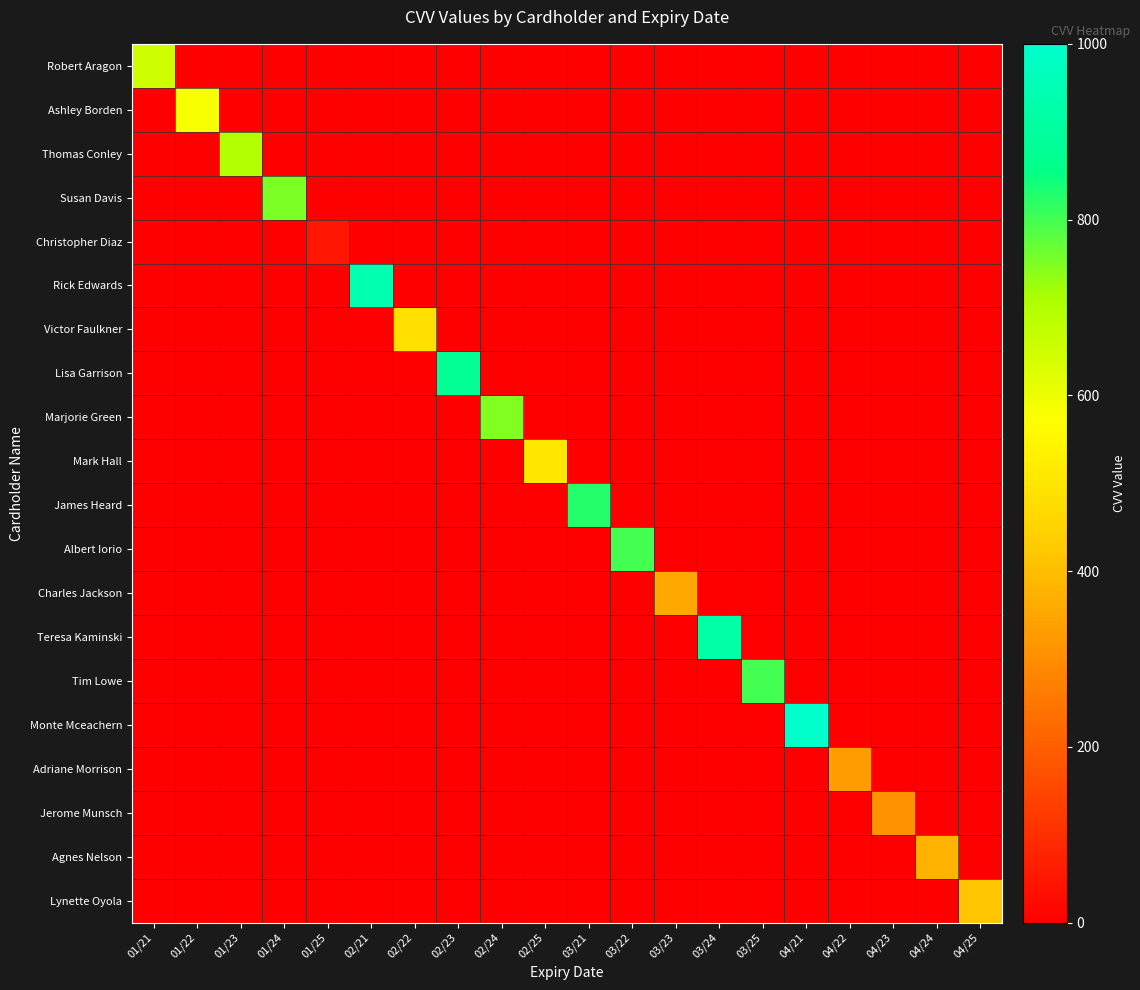

Reading left to right, what are all the values shown in this chart?

Robert Aragon: 01/21=653	01/22=0	01/23=0	01/24=0	01/25=0	02/21=0	02/22=0	02/23=0	02/24=0	02/25=0	03/21=0	03/22=0	03/23=0	03/24=0	03/25=0	04/21=0	04/22=0	04/23=0	04/24=0	04/25=0
Ashley Borden: 01/21=0	01/22=585	01/23=0	01/24=0	01/25=0	02/21=0	02/22=0	02/23=0	02/24=0	02/25=0	03/21=0	03/22=0	03/23=0	03/24=0	03/25=0	04/21=0	04/22=0	04/23=0	04/24=0	04/25=0
Thomas Conley: 01/21=0	01/22=0	01/23=703	01/24=0	01/25=0	02/21=0	02/22=0	02/23=0	02/24=0	02/25=0	03/21=0	03/22=0	03/23=0	03/24=0	03/25=0	04/21=0	04/22=0	04/23=0	04/24=0	04/25=0
Susan Davis: 01/21=0	01/22=0	01/23=0	01/24=752	01/25=0	02/21=0	02/22=0	02/23=0	02/24=0	02/25=0	03/21=0	03/22=0	03/23=0	03/24=0	03/25=0	04/21=0	04/22=0	04/23=0	04/24=0	04/25=0
Christopher Diaz: 01/21=0	01/22=0	01/23=0	01/24=0	01/25=49	02/21=0	02/22=0	02/23=0	02/24=0	02/25=0	03/21=0	03/22=0	03/23=0	03/24=0	03/25=0	04/21=0	04/22=0	04/23=0	04/24=0	04/25=0
Rick Edwards: 01/21=0	01/22=0	01/23=0	01/24=0	01/25=0	02/21=934	02/22=0	02/23=0	02/24=0	02/25=0	03/21=0	03/22=0	03/23=0	03/24=0	03/25=0	04/21=0	04/22=0	04/23=0	04/24=0	04/25=0
Victor Faulkner: 01/21=0	01/22=0	01/23=0	01/24=0	01/25=0	02/21=0	02/22=485	02/23=0	02/24=0	02/25=0	03/21=0	03/22=0	03/23=0	03/24=0	03/25=0	04/21=0	04/22=0	04/23=0	04/24=0	04/25=0
Lisa Garrison: 01/21=0	01/22=0	01/23=0	01/24=0	01/25=0	02/21=0	02/22=0	02/23=881	02/24=0	02/25=0	03/21=0	03/22=0	03/23=0	03/24=0	03/25=0	04/21=0	04/22=0	04/23=0	04/24=0	04/25=0
Marjorie Green: 01/21=0	01/22=0	01/23=0	01/24=0	01/25=0	02/21=0	02/22=0	02/23=0	02/24=748	02/25=0	03/21=0	03/22=0	03/23=0	03/24=0	03/25=0	04/21=0	04/22=0	04/23=0	04/24=0	04/25=0
Mark Hall: 01/21=0	01/22=0	01/23=0	01/24=0	01/25=0	02/21=0	02/22=0	02/23=0	02/24=0	02/25=506	03/21=0	03/22=0	03/23=0	03/24=0	03/25=0	04/21=0	04/22=0	04/23=0	04/24=0	04/25=0
James Heard: 01/21=0	01/22=0	01/23=0	01/24=0	01/25=0	02/21=0	02/22=0	02/23=0	02/24=0	02/25=0	03/21=827	03/22=0	03/23=0	03/24=0	03/25=0	04/21=0	04/22=0	04/23=0	04/24=0	04/25=0
Albert Iorio: 01/21=0	01/22=0	01/23=0	01/24=0	01/25=0	02/21=0	02/22=0	02/23=0	02/24=0	02/25=0	03/21=0	03/22=797	03/23=0	03/24=0	03/25=0	04/21=0	04/22=0	04/23=0	04/24=0	04/25=0
Charles Jackson: 01/21=0	01/22=0	01/23=0	01/24=0	01/25=0	02/21=0	02/22=0	02/23=0	02/24=0	02/25=0	03/21=0	03/22=0	03/23=354	03/24=0	03/25=0	04/21=0	04/22=0	04/23=0	04/24=0	04/25=0
Teresa Kaminski: 01/21=0	01/22=0	01/23=0	01/24=0	01/25=0	02/21=0	02/22=0	02/23=0	02/24=0	02/25=0	03/21=0	03/22=0	03/23=0	03/24=918	03/25=0	04/21=0	04/22=0	04/23=0	04/24=0	04/25=0
Tim Lowe: 01/21=0	01/22=0	01/23=0	01/24=0	01/25=0	02/21=0	02/22=0	02/23=0	02/24=0	02/25=0	03/21=0	03/22=0	03/23=0	03/24=0	03/25=797	04/21=0	04/22=0	04/23=0	04/24=0	04/25=0
Monte Mceachern: 01/21=0	01/22=0	01/23=0	01/24=0	01/25=0	02/21=0	02/22=0	02/23=0	02/24=0	02/25=0	03/21=0	03/22=0	03/23=0	03/24=0	03/25=0	04/21=996	04/22=0	04/23=0	04/24=0	04/25=0
Adriane Morrison: 01/21=0	01/22=0	01/23=0	01/24=0	01/25=0	02/21=0	02/22=0	02/23=0	02/24=0	02/25=0	03/21=0	03/22=0	03/23=0	03/24=0	03/25=0	04/21=0	04/22=331	04/23=0	04/24=0	04/25=0
Jerome Munsch: 01/21=0	01/22=0	01/23=0	01/24=0	01/25=0	02/21=0	02/22=0	02/23=0	02/24=0	02/25=0	03/21=0	03/22=0	03/23=0	03/24=0	03/25=0	04/21=0	04/22=0	04/23=312	04/24=0	04/25=0
Agnes Nelson: 01/21=0	01/22=0	01/23=0	01/24=0	01/25=0	02/21=0	02/22=0	02/23=0	02/24=0	02/25=0	03/21=0	03/22=0	03/23=0	03/24=0	03/25=0	04/21=0	04/22=0	04/23=0	04/24=375	04/25=0
Lynette Oyola: 01/21=0	01/22=0	01/23=0	01/24=0	01/25=0	02/21=0	02/22=0	02/23=0	02/24=0	02/25=0	03/21=0	03/22=0	03/23=0	03/24=0	03/25=0	04/21=0	04/22=0	04/23=0	04/24=0	04/25=415